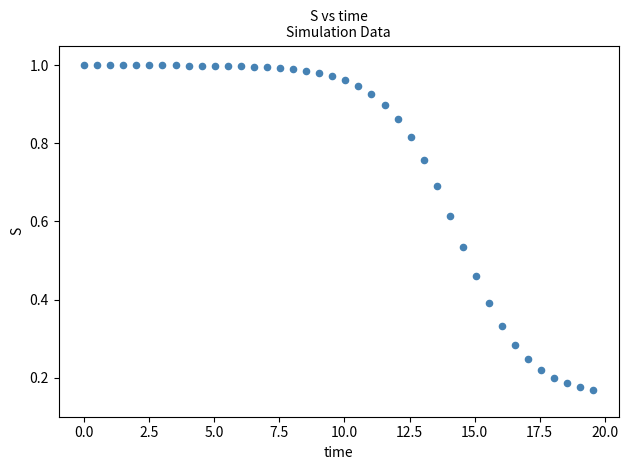

What is the range of X values (max minus min)?

19.6